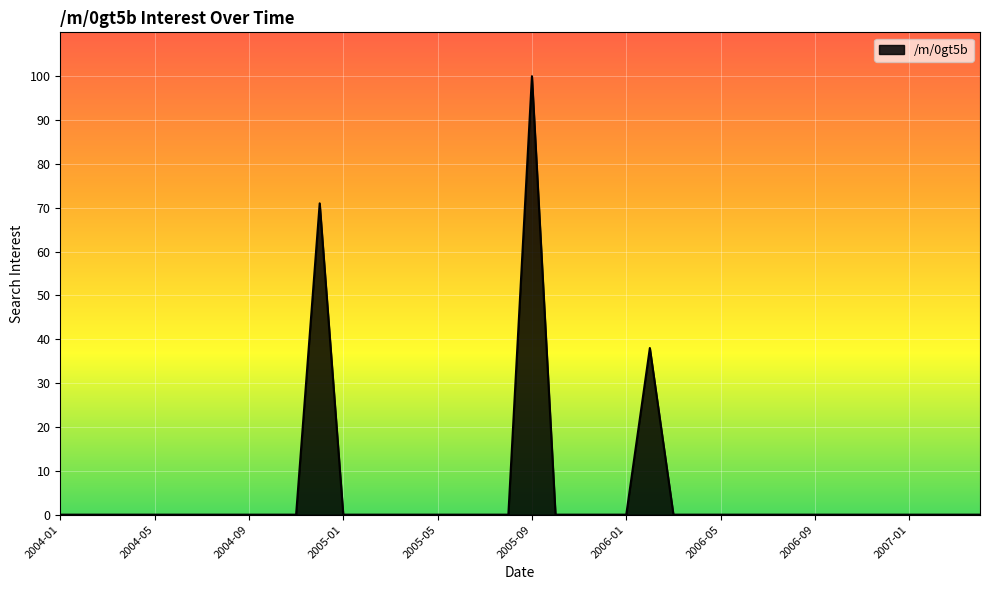

What is the greatest value displayed?

100